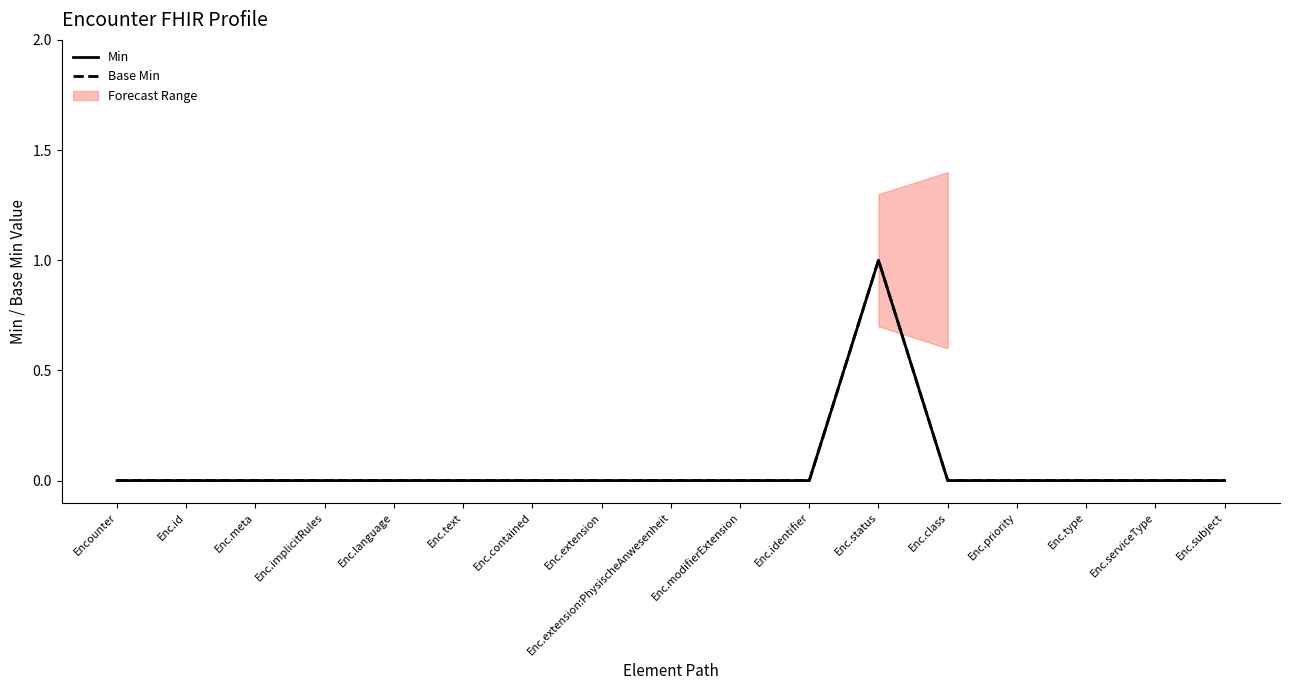

Which category has the highest value across all series?

Enc.status